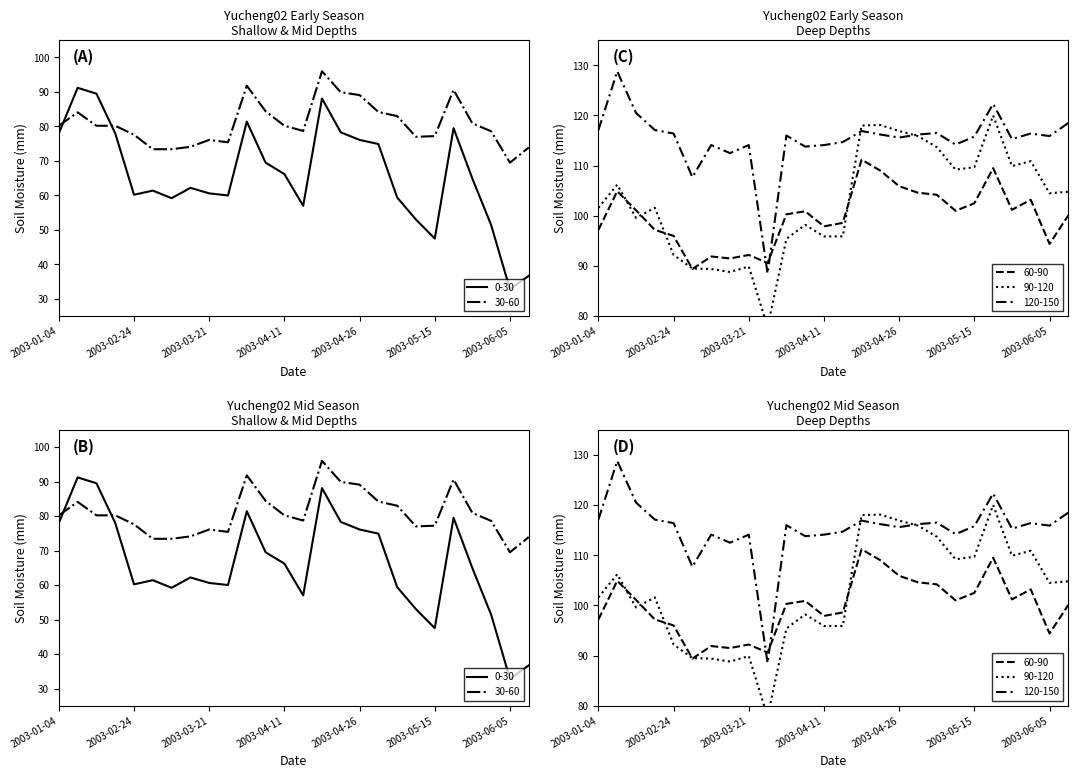

What is the label of the 8th point from the left?

2003-03-16